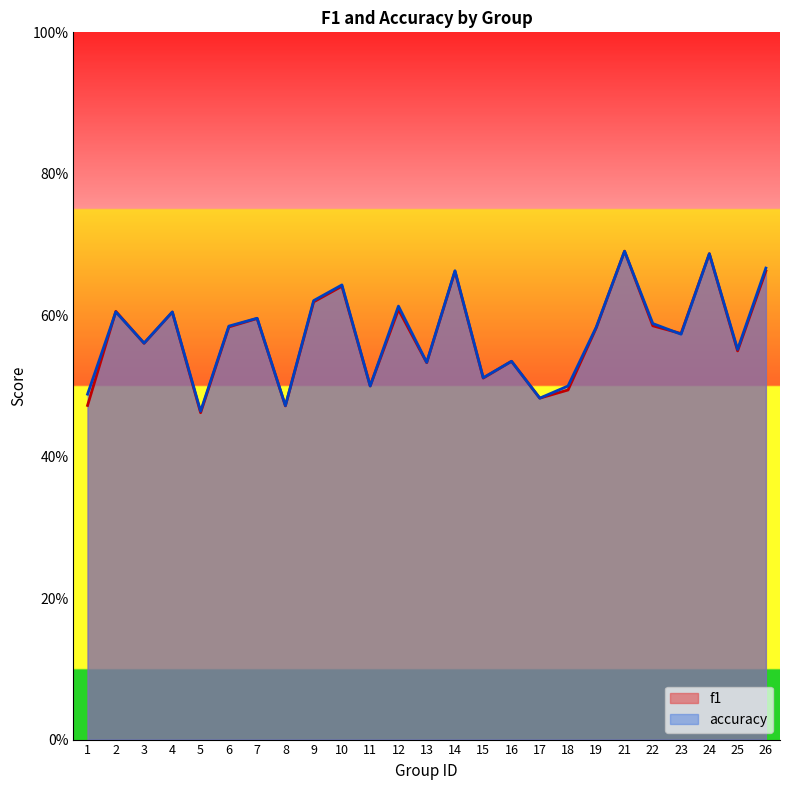

What is the sum of all accuracy values?

14.3